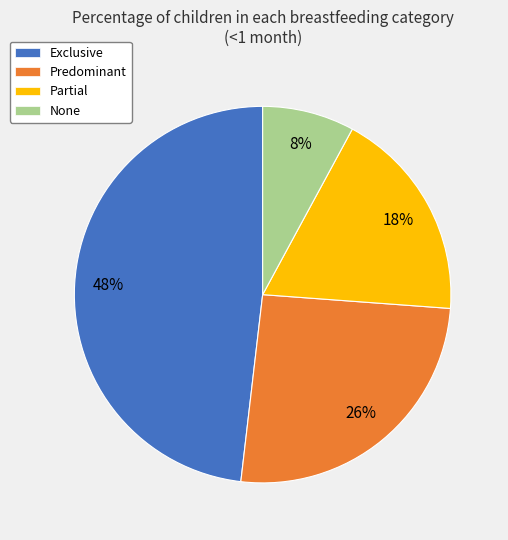

Rank the categories by value from highest to lowest.

Exclusive, Predominant, Partial, None